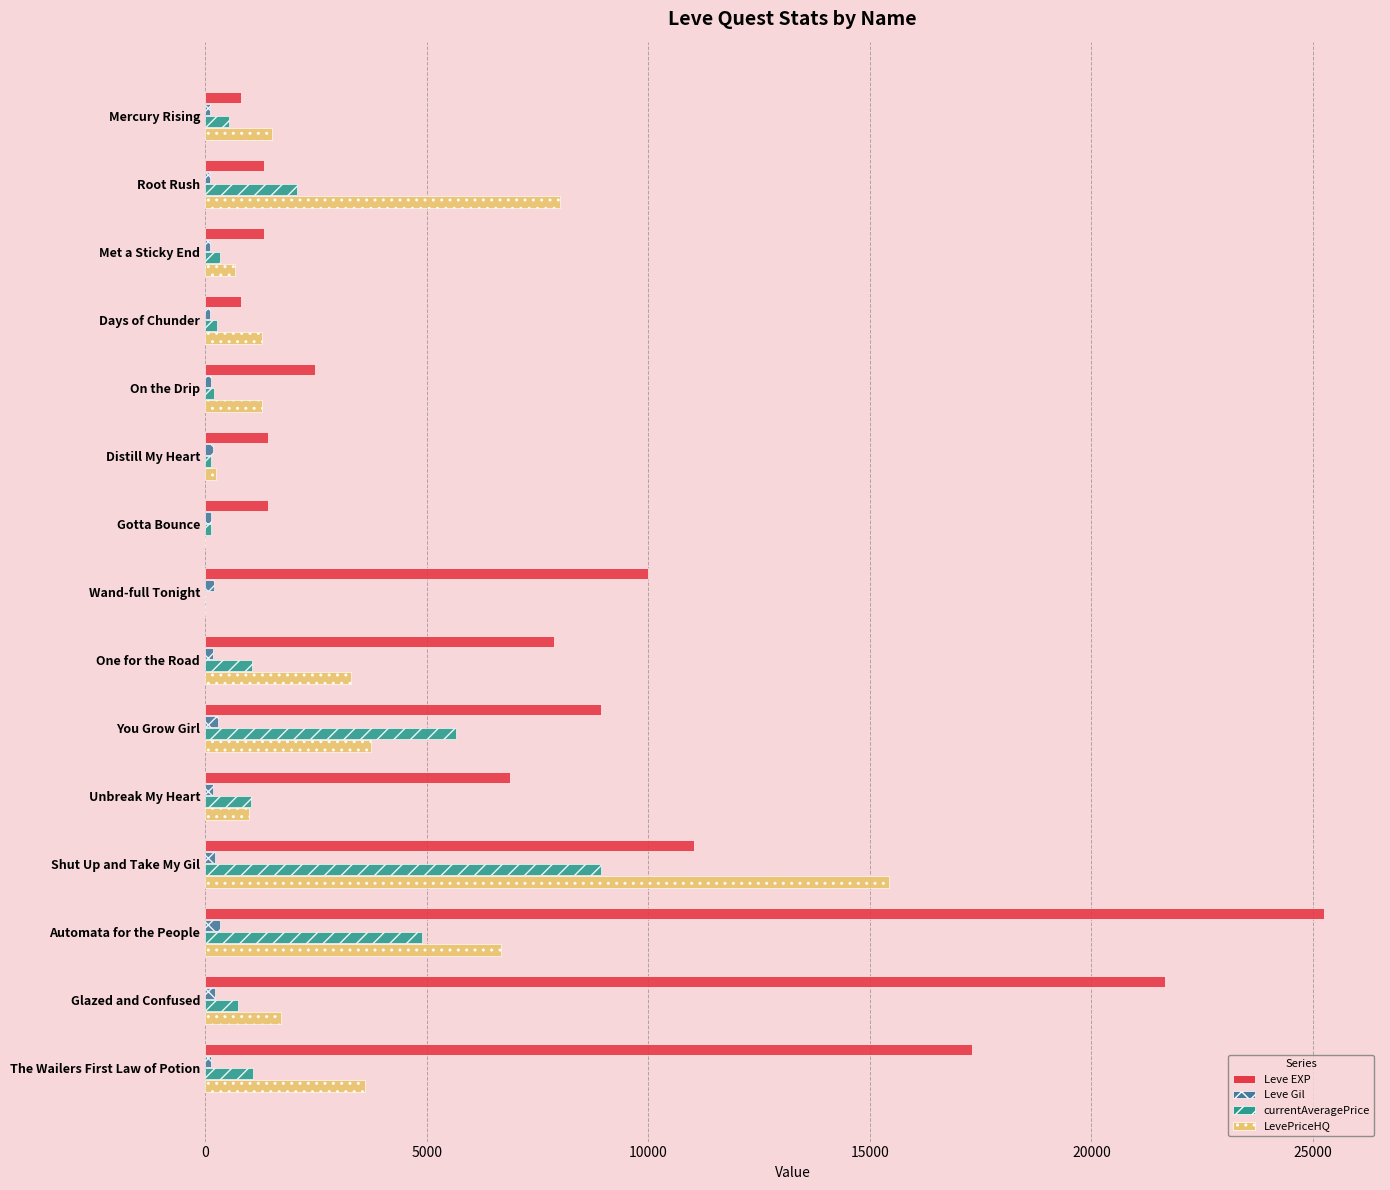

What is the sum of all Leve EXP values?

118520.0